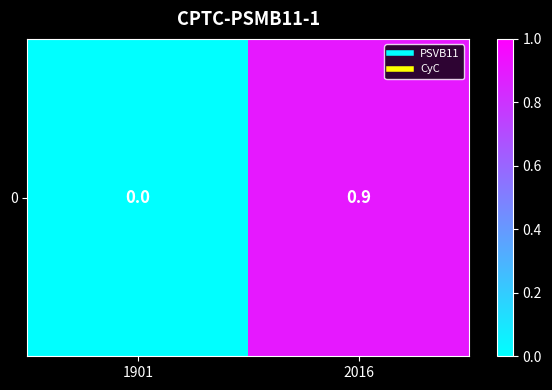

Read the value at 2016.

0.9